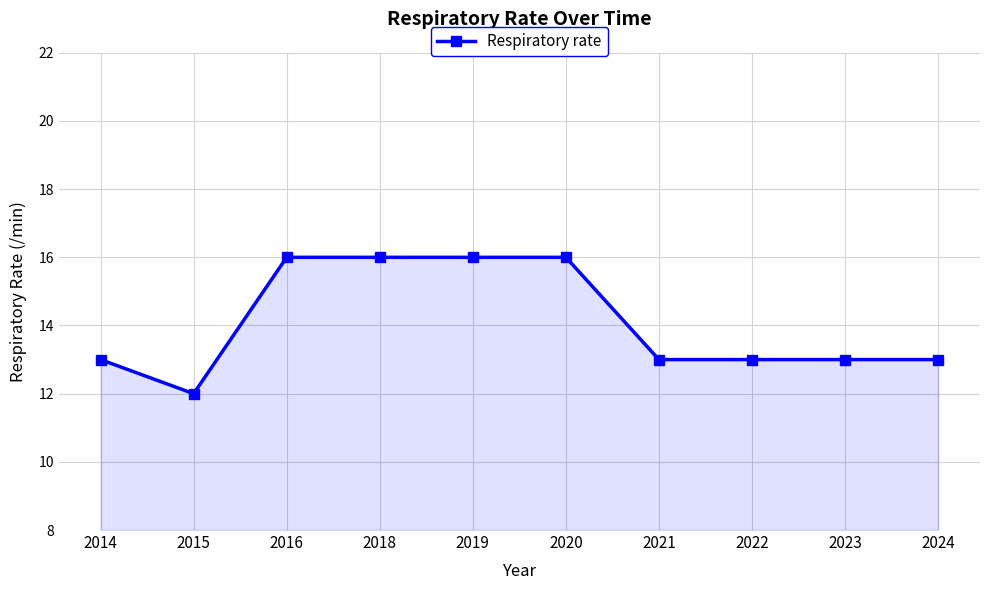

What is the change in value from 2019 to 2021?

-3